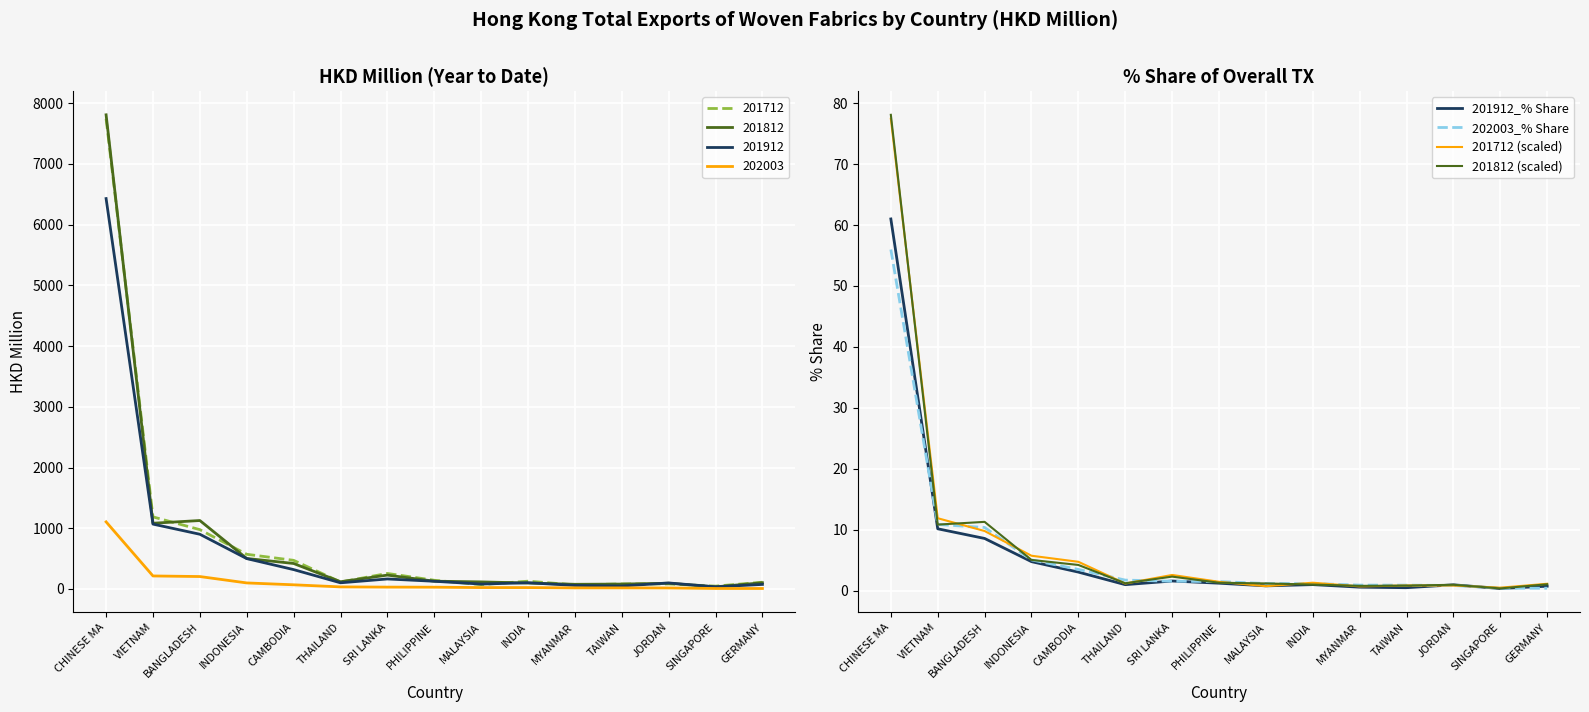

Which has a higher value, BANGLADESH or MYANMAR?

BANGLADESH